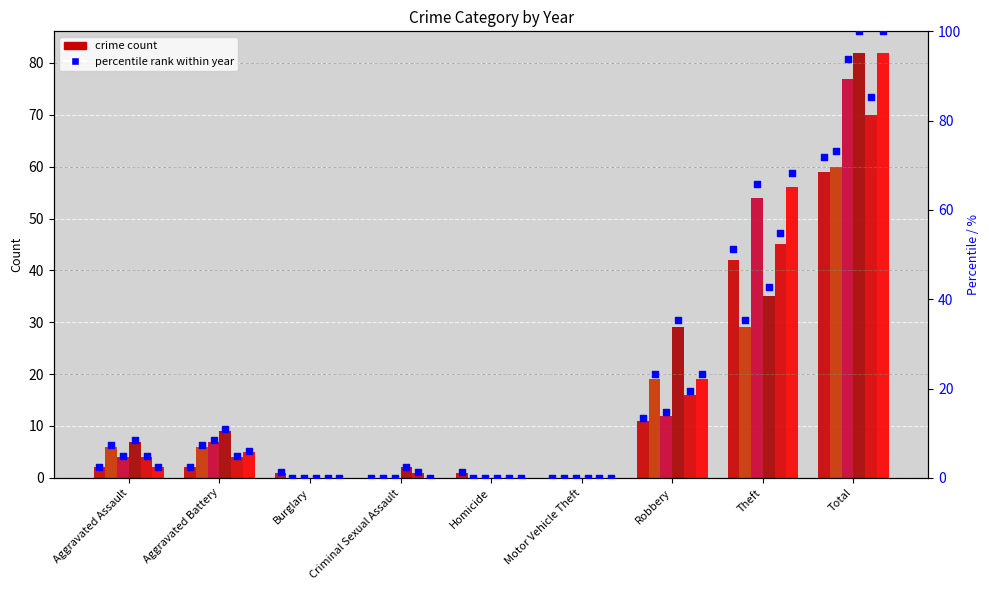

At how many categories does at least one series exceed 65?

1